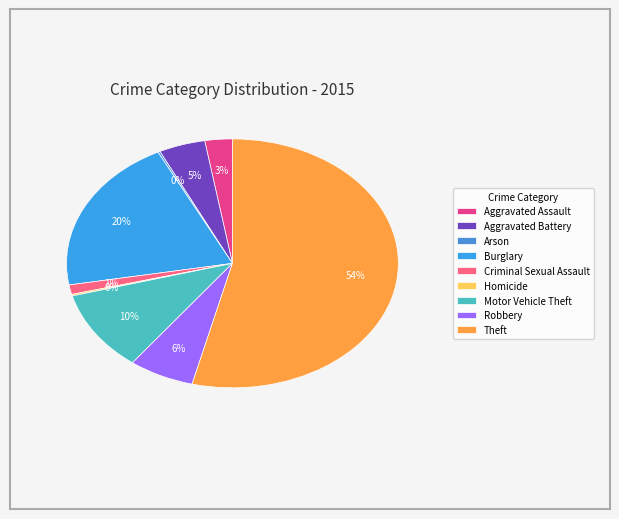

True or false: Motor Vehicle Theft accounts for 10% of the total.

True